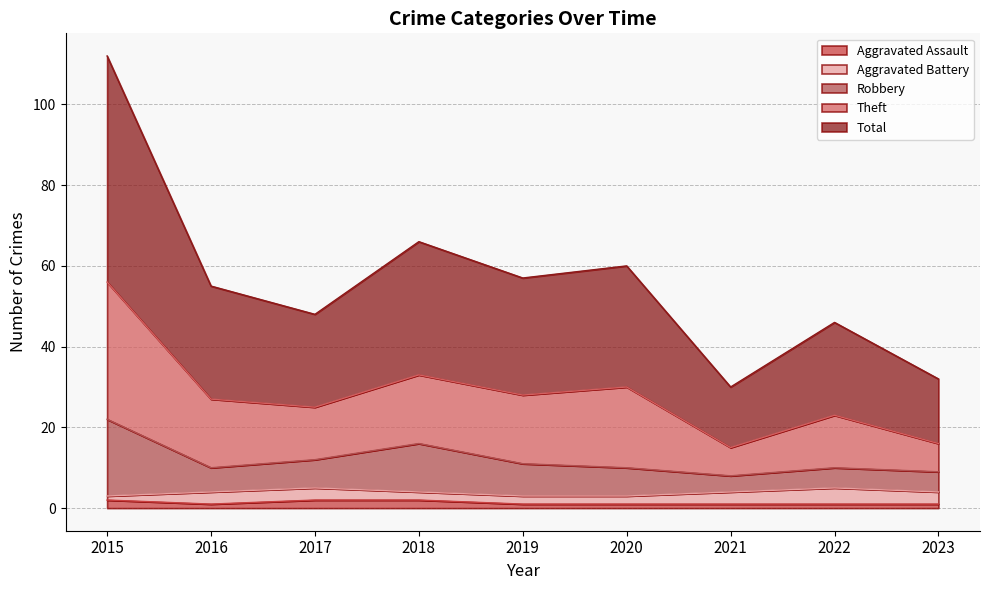

What is the value of the Aggravated Assault point at the 2nd from the left?

1